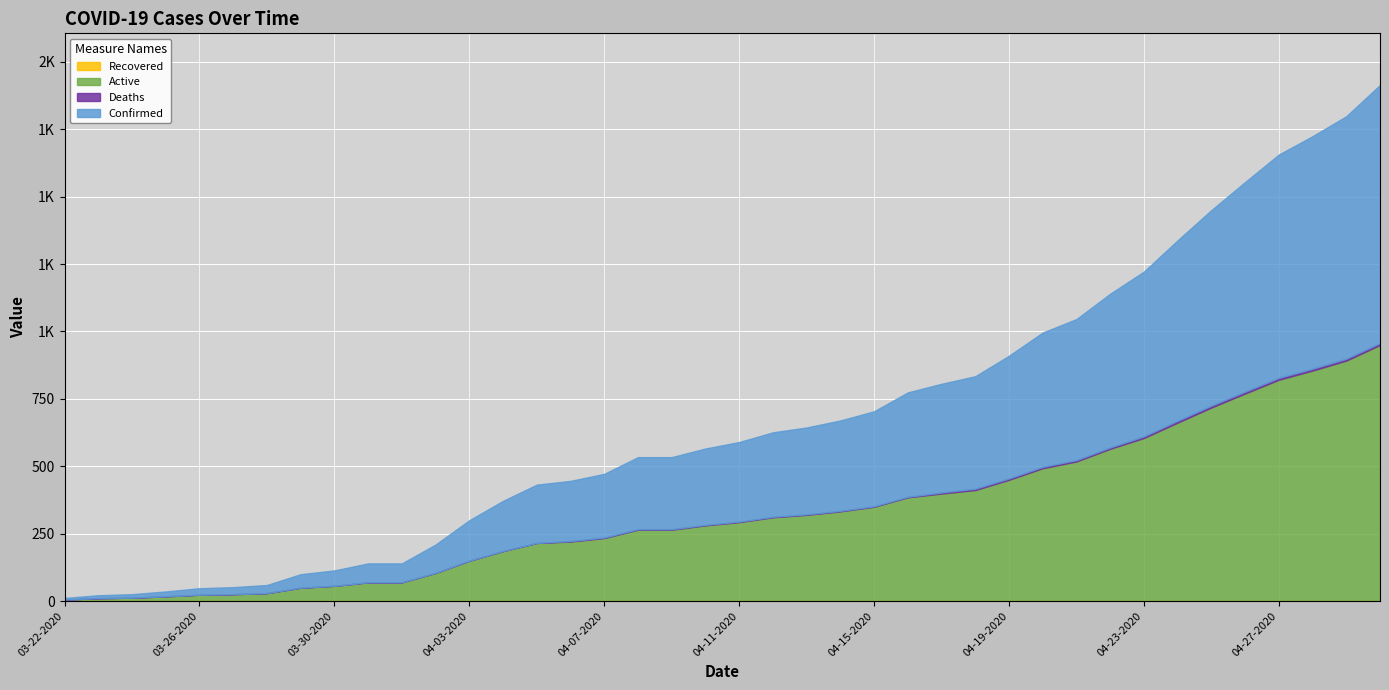

Which category has the lowest value across all series?

03-22-2020